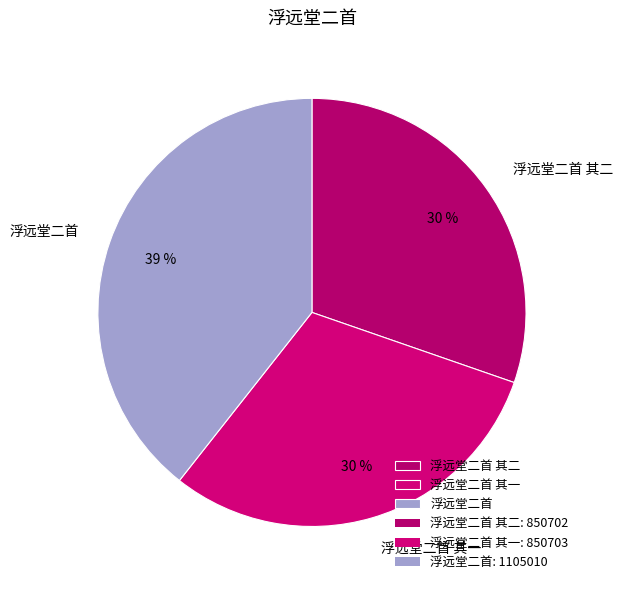

To the nearest percent, what is the average slice percentage?

33%